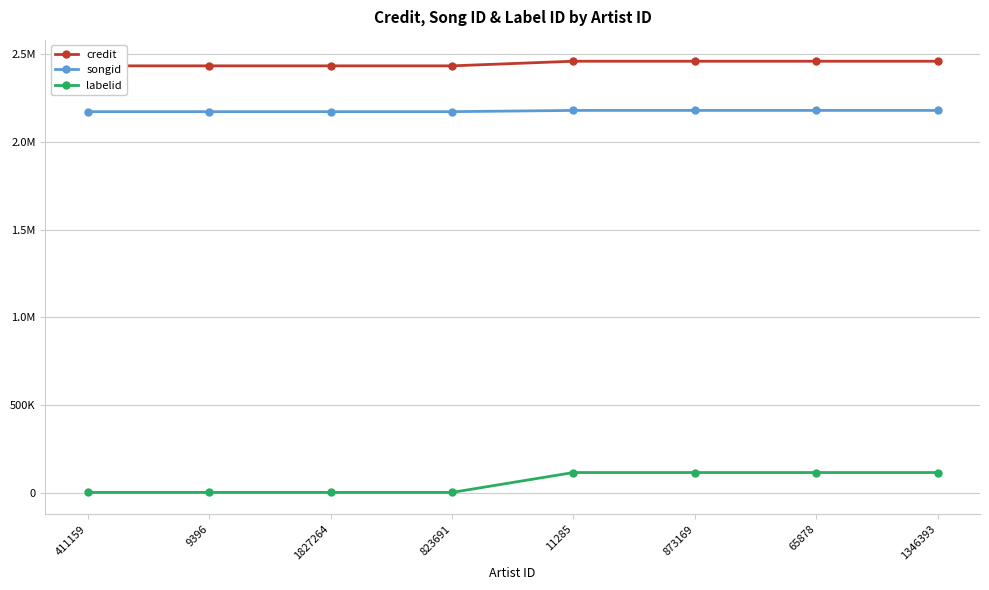

True or false: credit has more than 2 interior local peaks.

False